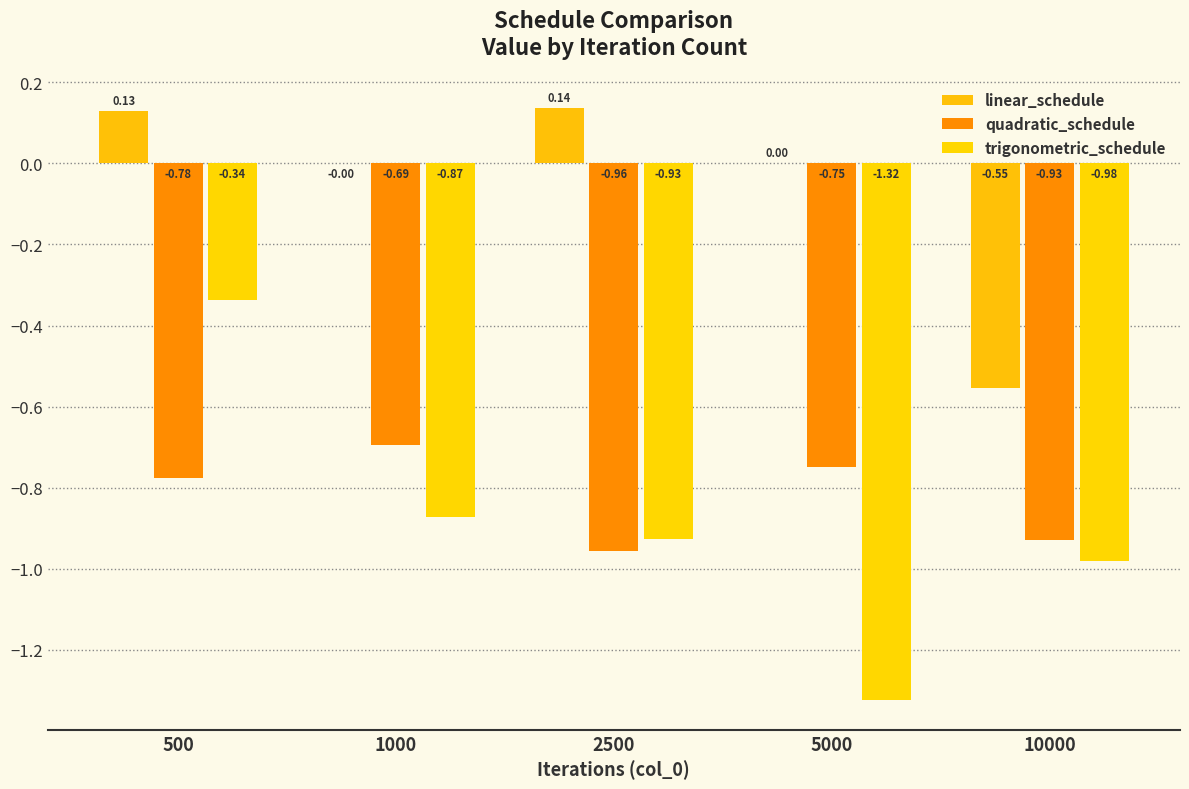

Are the bars horizontal?

No